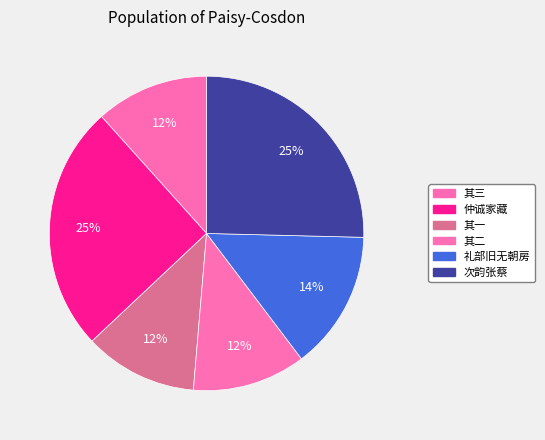

Count the number of slices in the pie.

6